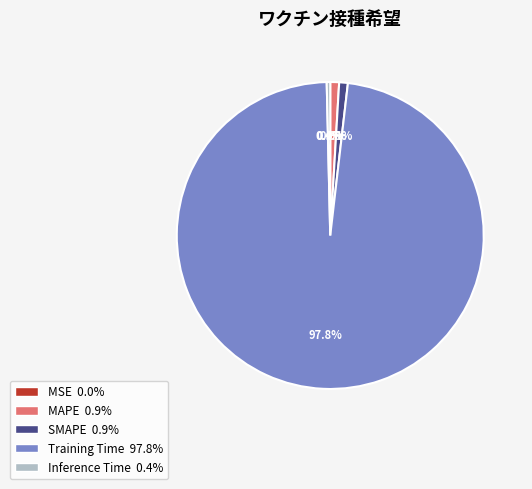

What is the majority slice?

Training Time